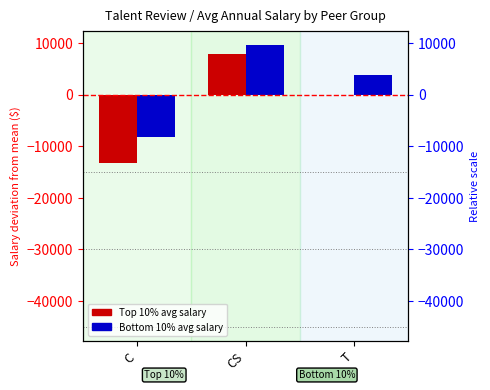

List the labels in order of Top 10% salary (norm) value, largest first.

CS, T, C